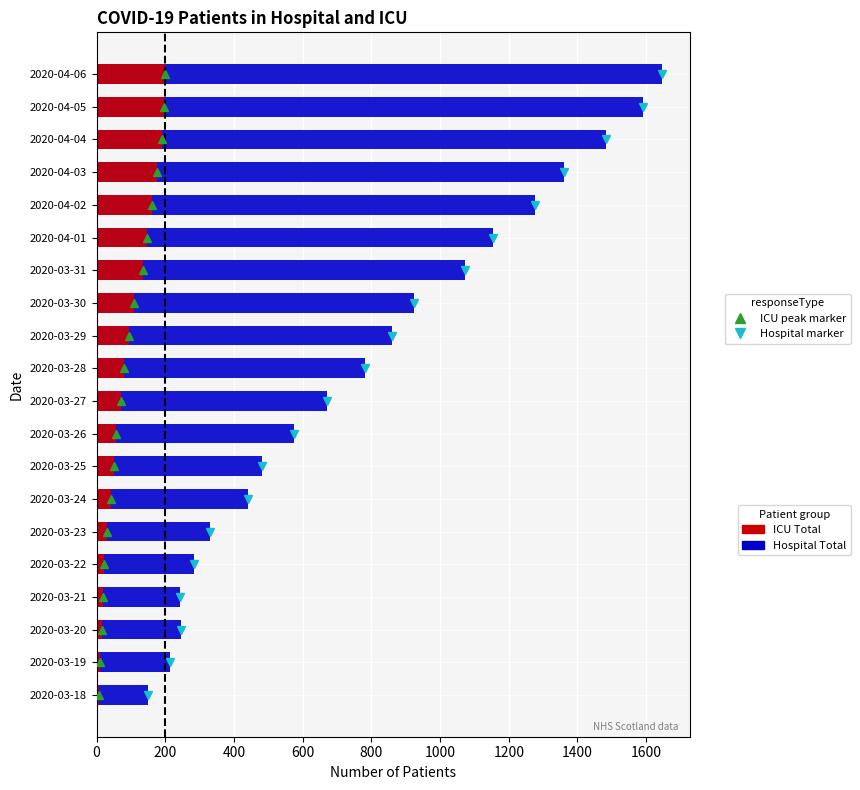

How many series are shown in this chart?

2